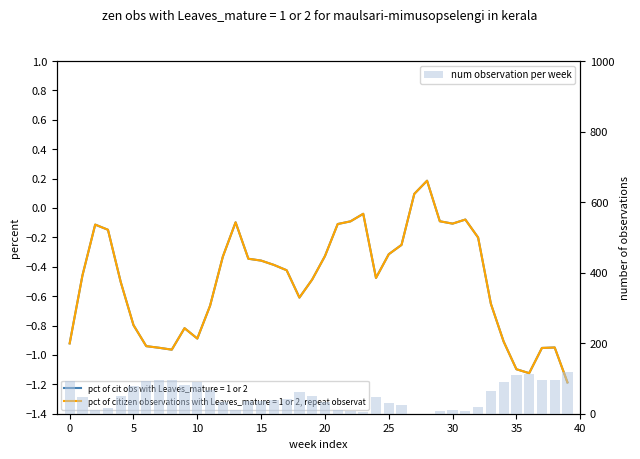

What is the sum of all values?

2018